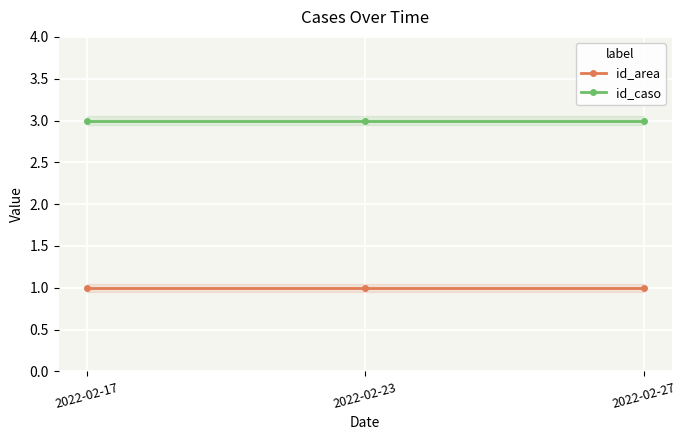

Which series has the largest total across all categories?

id_caso